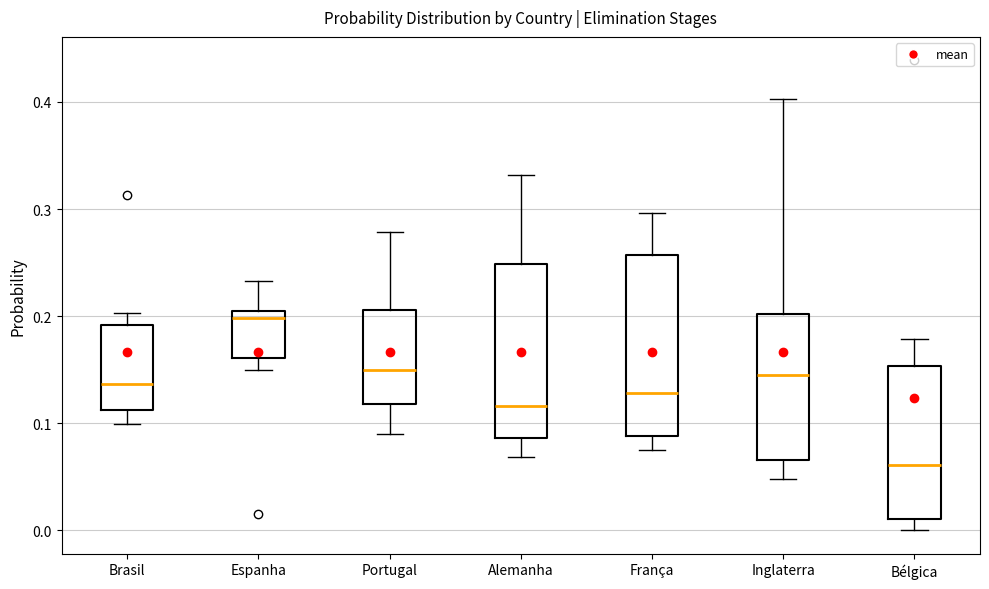

Where does the lower whisker of the box for Bélgica end on the y-axis? The values are not printed on the chart, so give them approximately, as read against the axis.

0.00